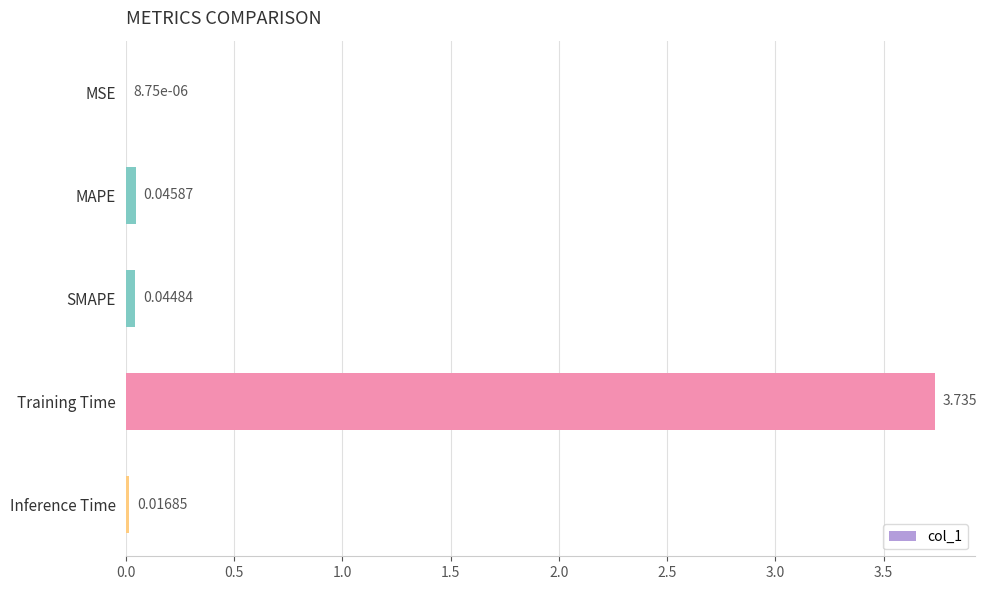

Where is the data nearest to the value 1?

MAPE